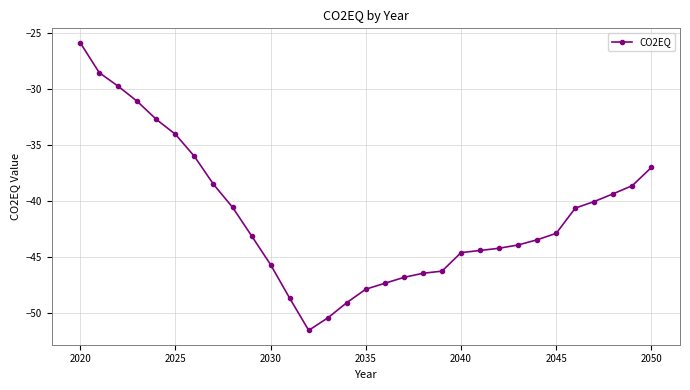

What is the greatest value displayed?

-25.9